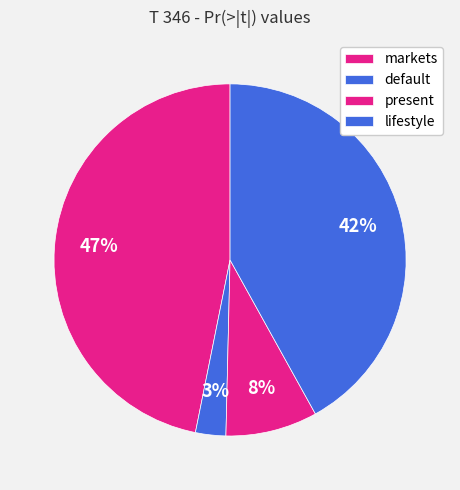

How many slices are in this pie chart?

4